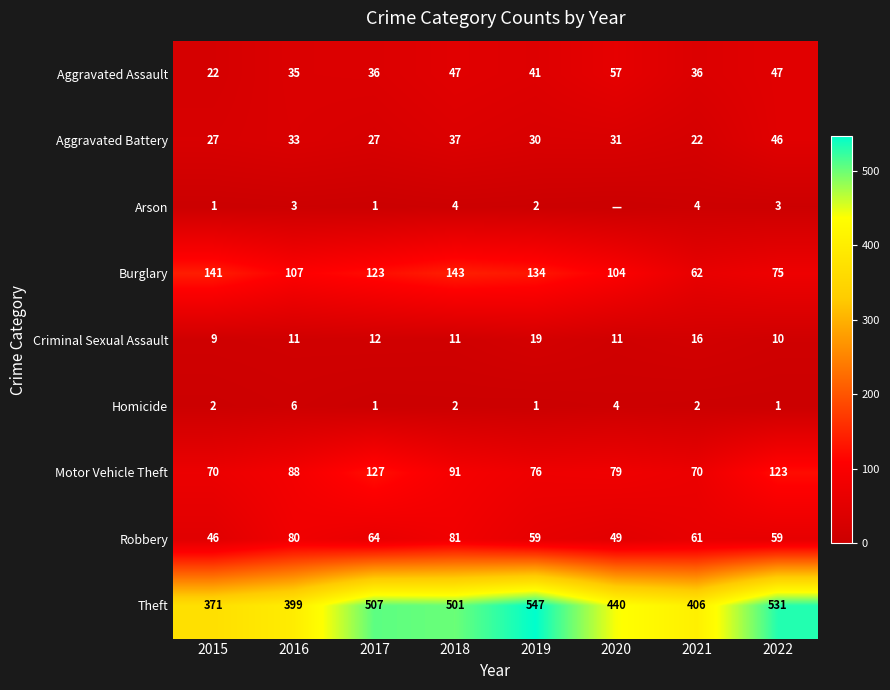

What is the sum of the Criminal Sexual Assault values at 2021 and 2022?

26